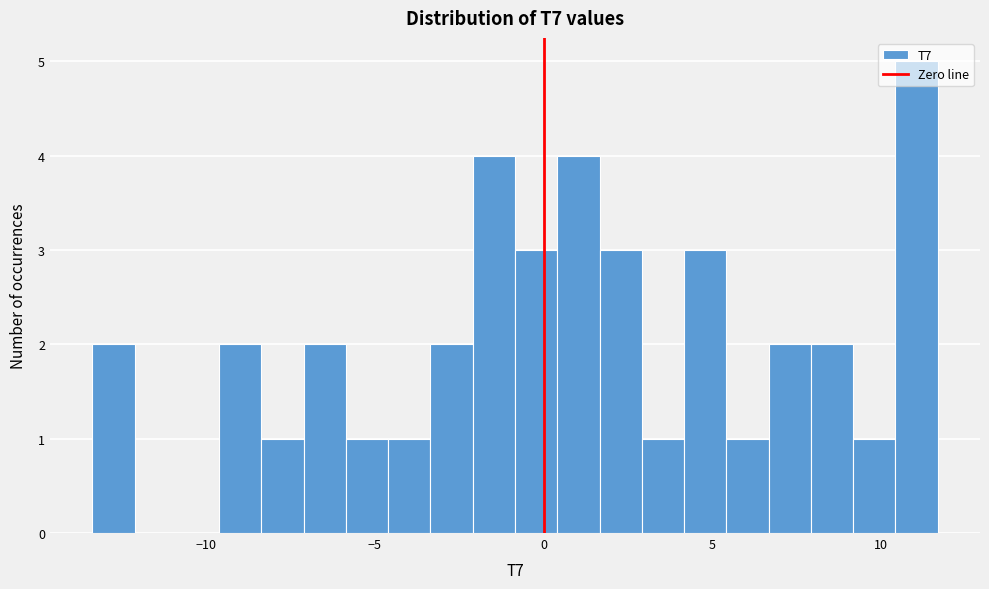

Around what value on the x-axis is the tallest bar? Give the approximate position of its centre, as read against the axis.

11.0